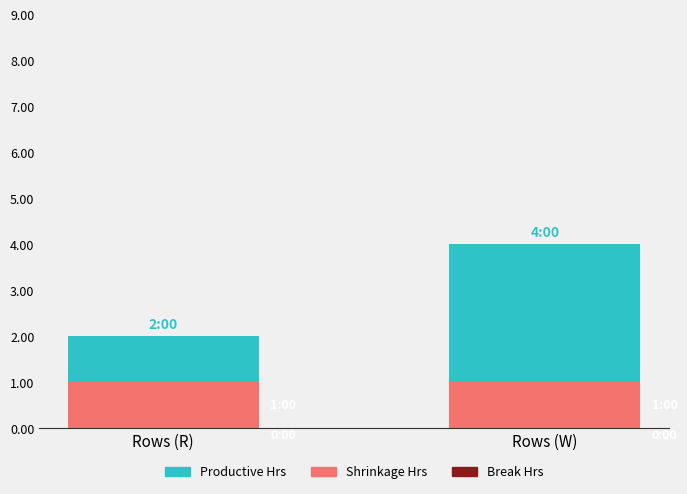

The value of Shrinkage Hrs at Rows (W) is 1. True or false?

True